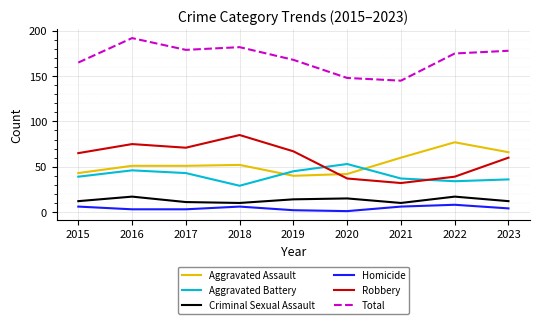

How many interior local peaks does the Total series have?

2